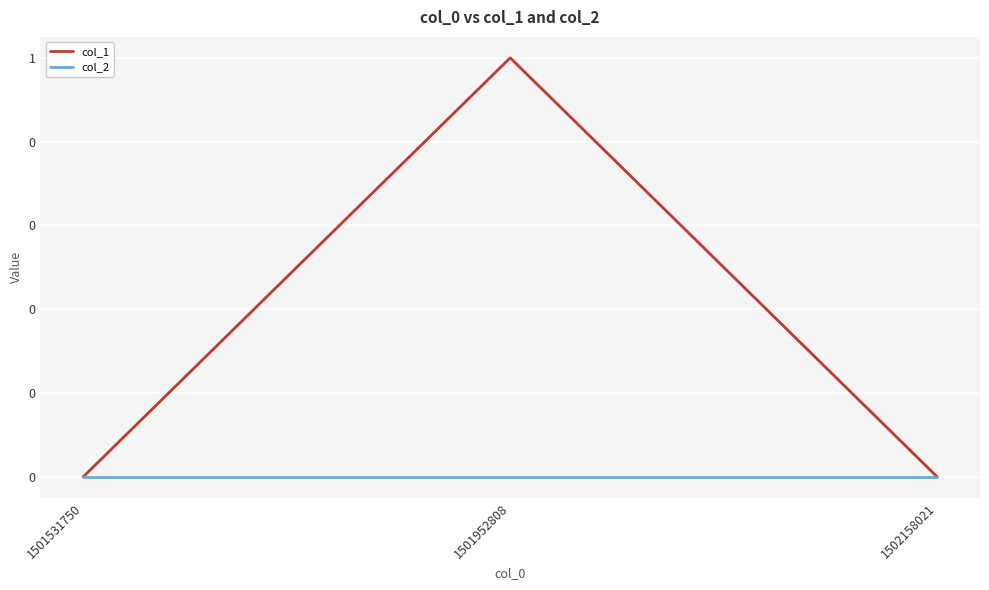

Reading left to right, extract all data points from this chart.

col_1: 1501531750=0	1501952808=1	1502158021=0
col_2: 1501531750=0	1501952808=0	1502158021=0